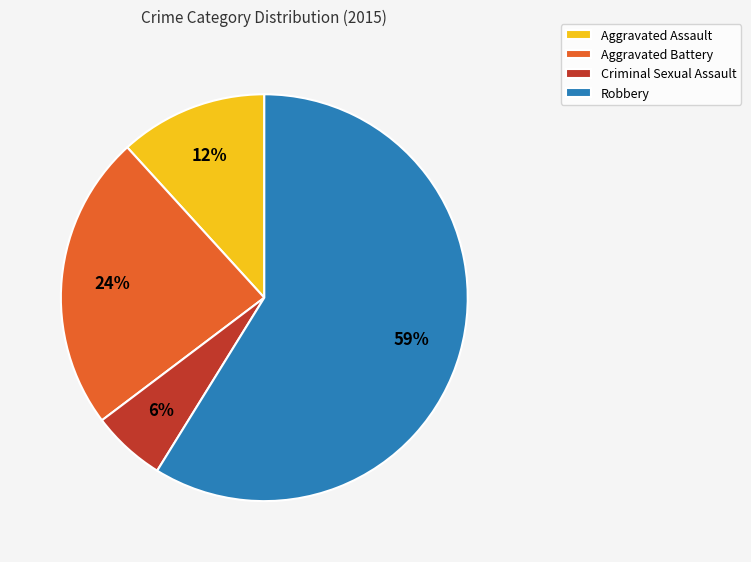

Combined, do Aggravated Battery and Aggravated Assault account for over 50%?

No